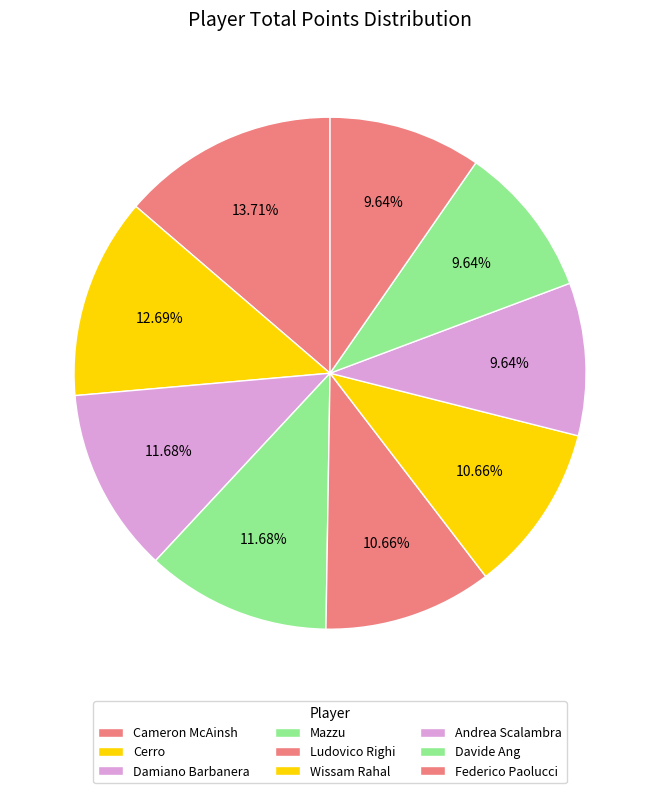

How many slices are in this pie chart?

9